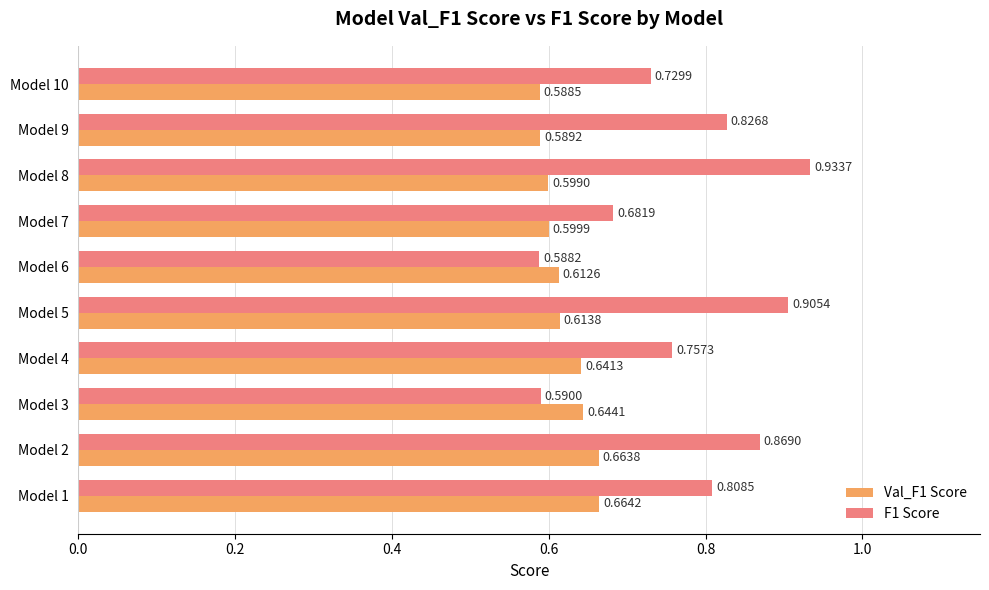

What is the difference between the maximum and minimum values in the Val_F1 Score series?

0.1